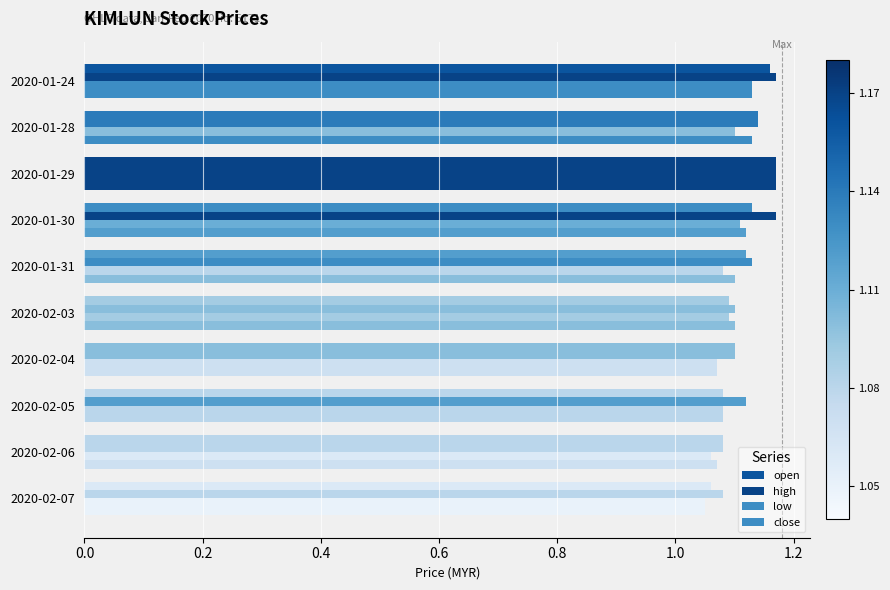

What is the average value of the high series?

1.1